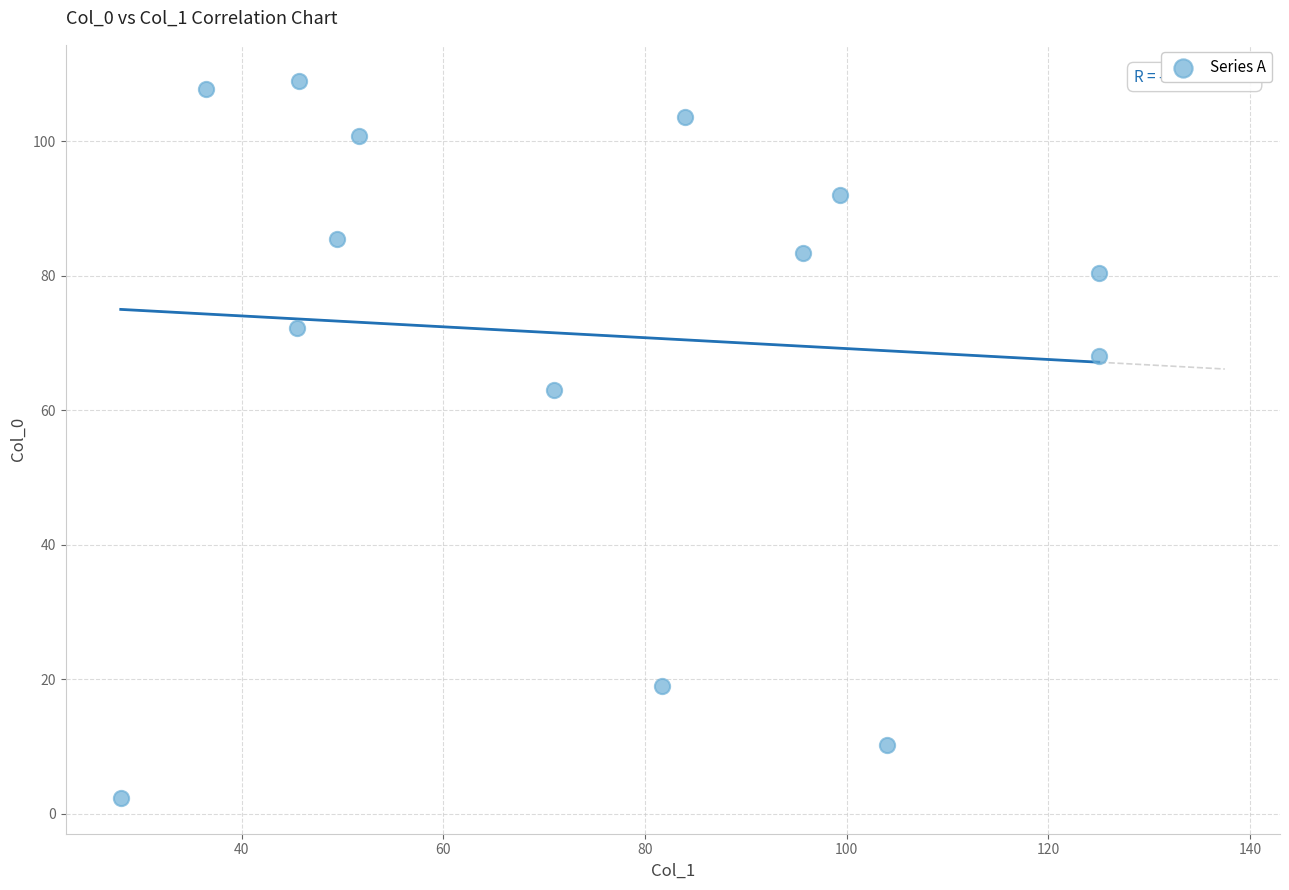

What is the range of Y values (max minus min)?

106.7